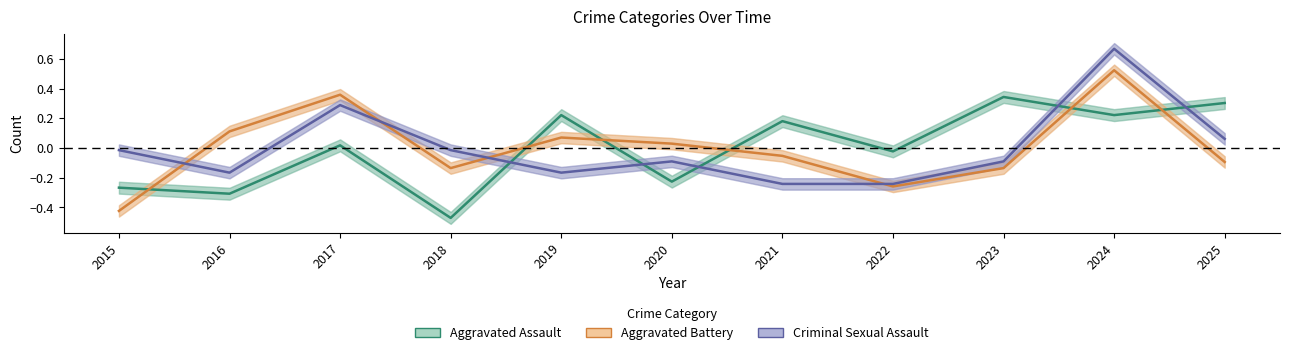

How many lines are shown in the chart?

3